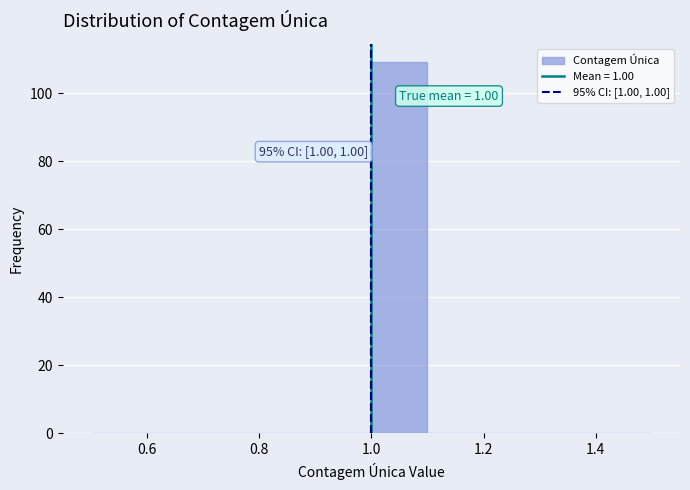

Which range on the x-axis has the tallest bar?

1.0 to 1.1